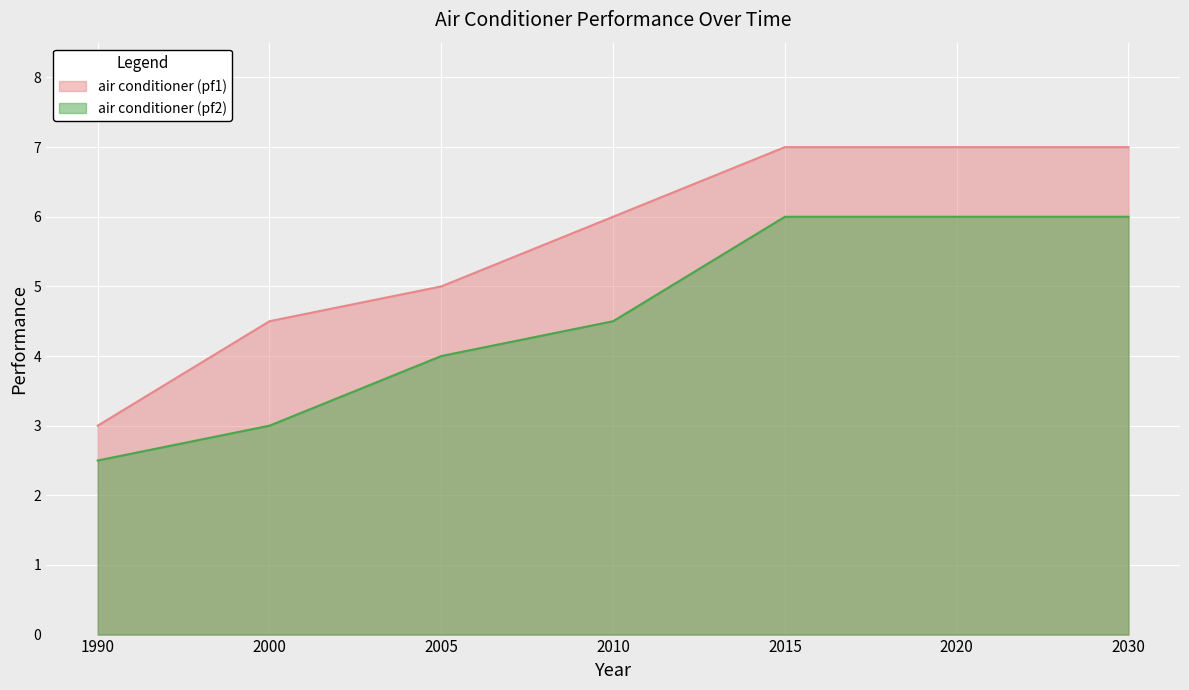

Reading left to right, extract all data points from this chart.

air conditioner (pf1): 1990=3.0	2000=4.5	2005=5.0	2010=6.0	2015=7.0	2020=7.0	2030=7.0
air conditioner (pf2): 1990=2.5	2000=3.0	2005=4.0	2010=4.5	2015=6.0	2020=6.0	2030=6.0